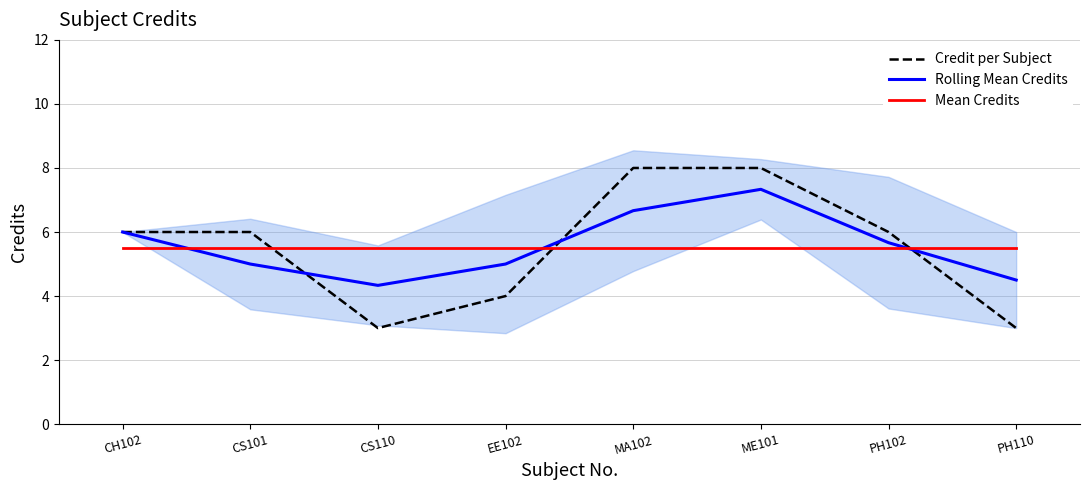

True or false: Rolling Mean Credits and Credit per Subject cross at least once.

True